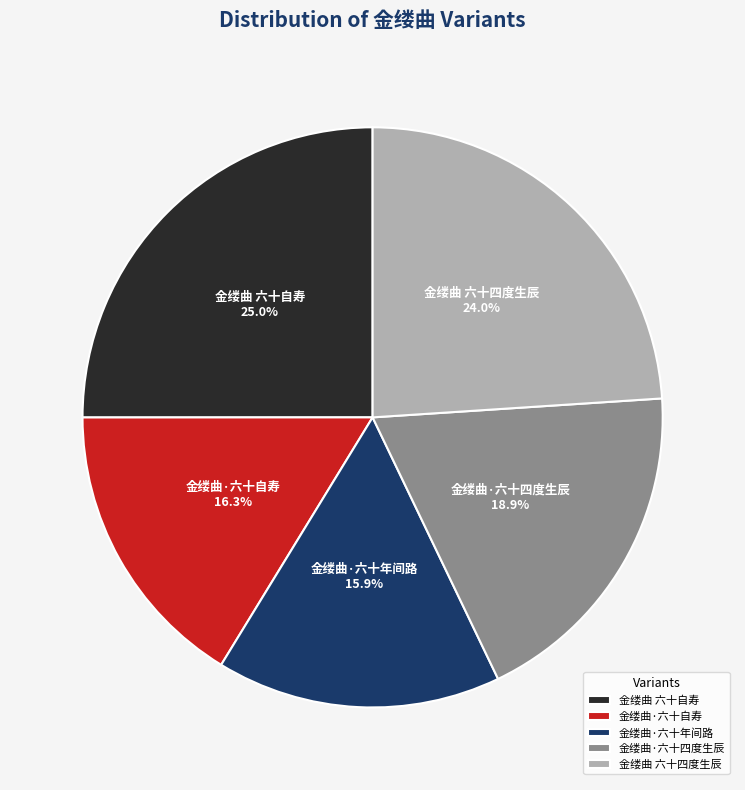

What percentage is the 金缕曲 六十四度生辰 slice, to the nearest percent?

24%